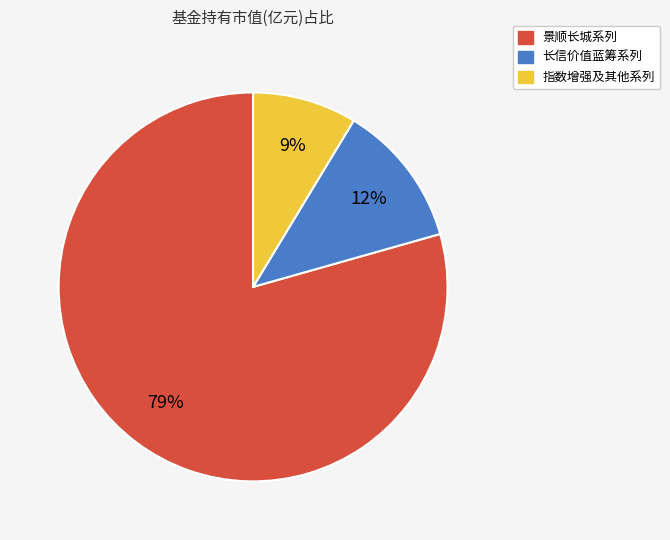

To the nearest percent, what is the average slice percentage?

33%